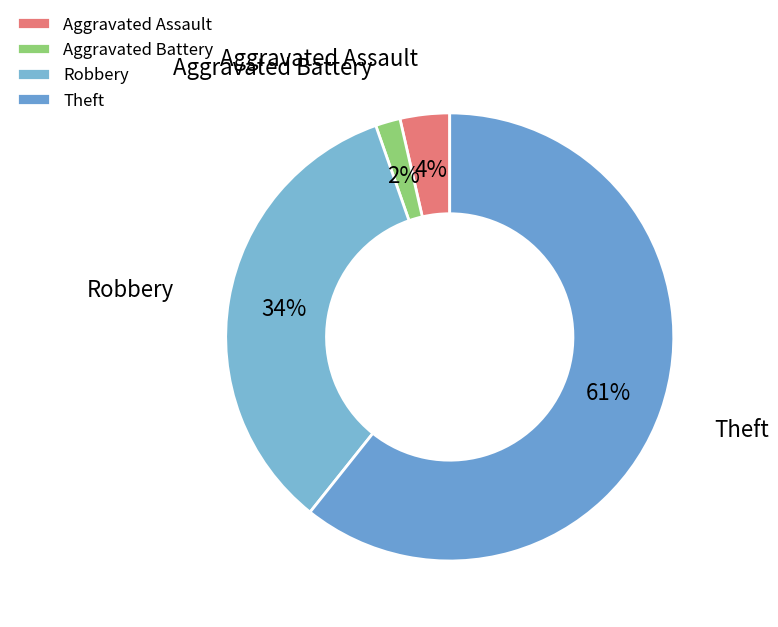

To the nearest percent, what is the combined percentage of Aggravated Assault and Robbery?

38%